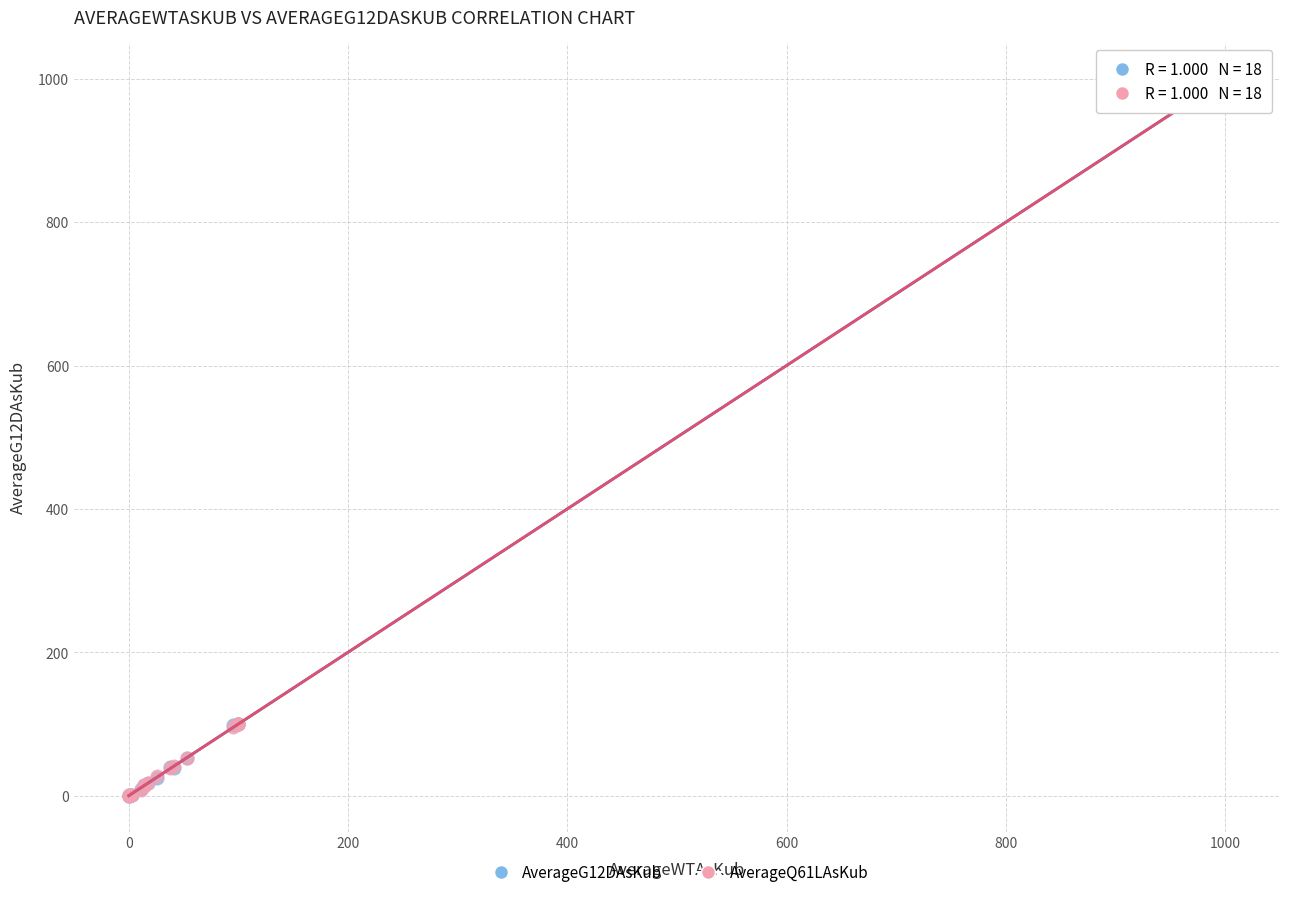

What are all the series names shown in the legend?

AverageG12DAsKub, AverageQ61LAsKub